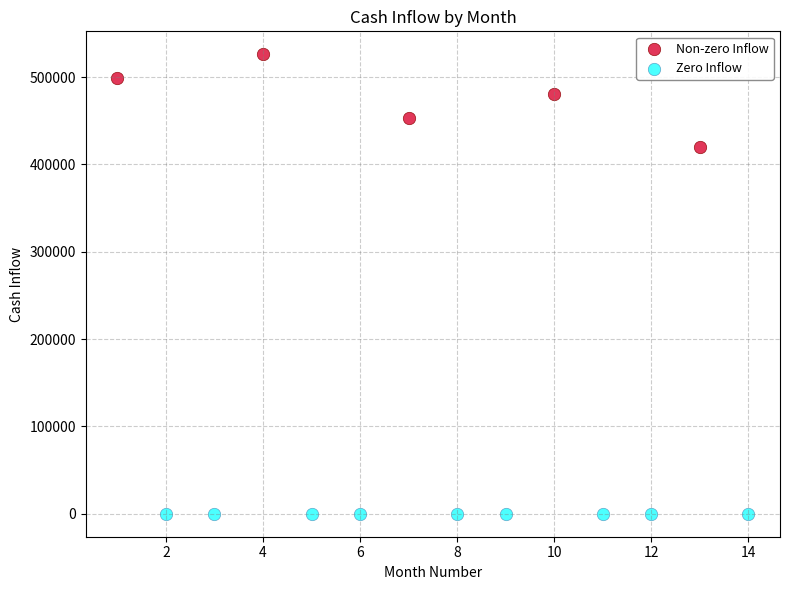

Which series contains the highest Y value?

Non-zero Inflow